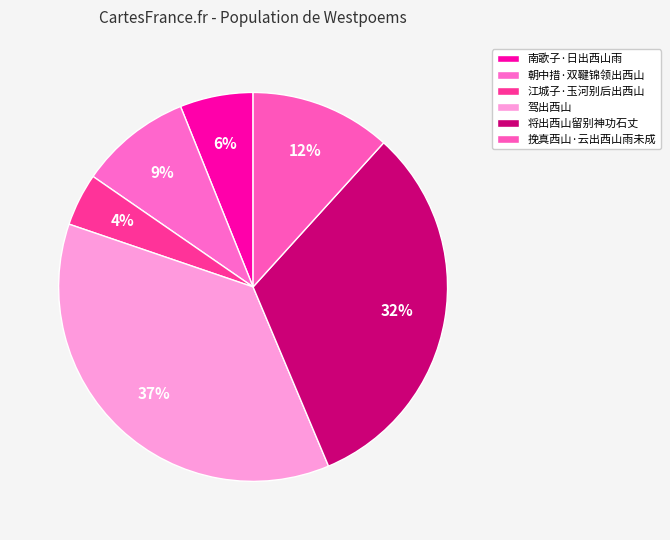

True or false: 南歌子·日出西山雨 accounts for 6% of the total.

True